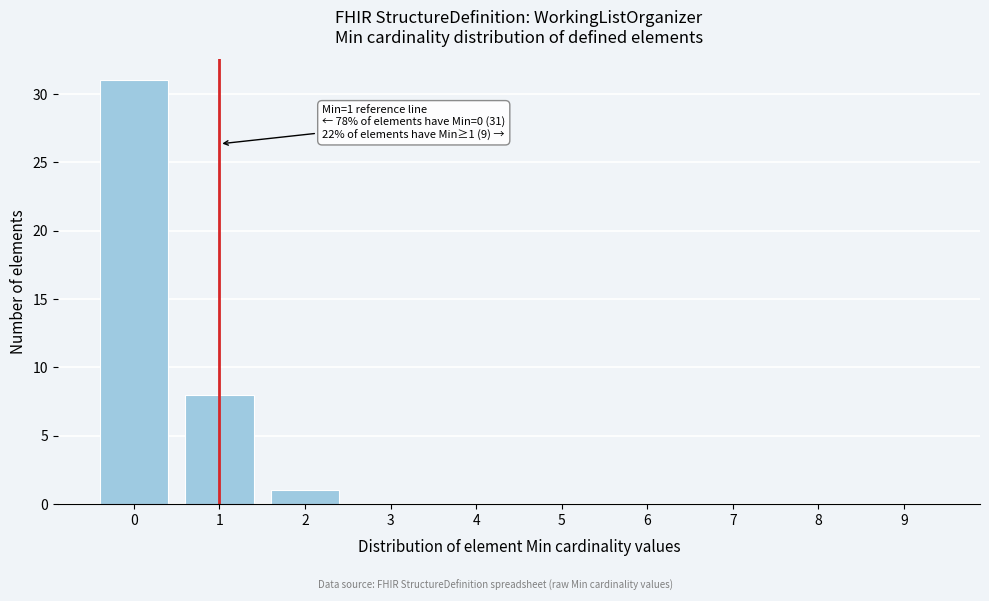

Reading left to right, extract all data points from this chart.

0=31	1=8	2=1	3=0	4=0	5=0	6=0	7=0	8=0	9=0